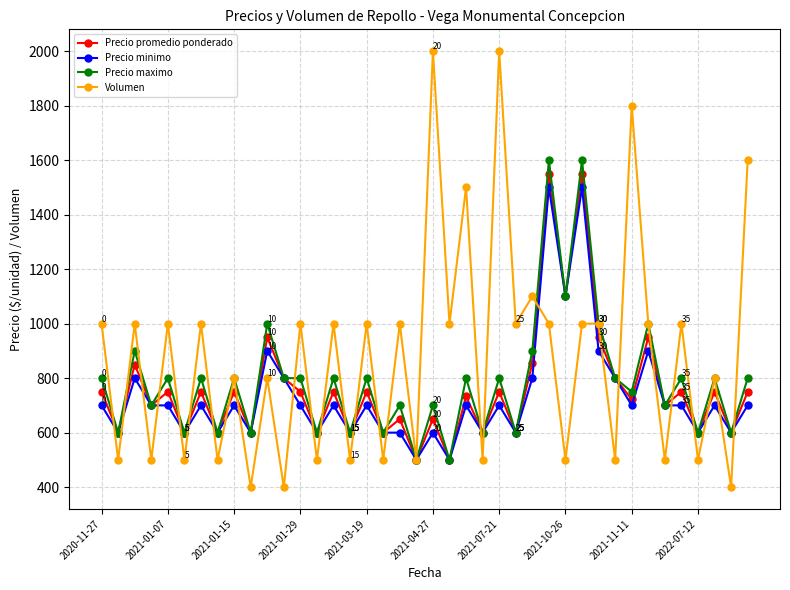

What is the maximum value shown in the chart?

2000